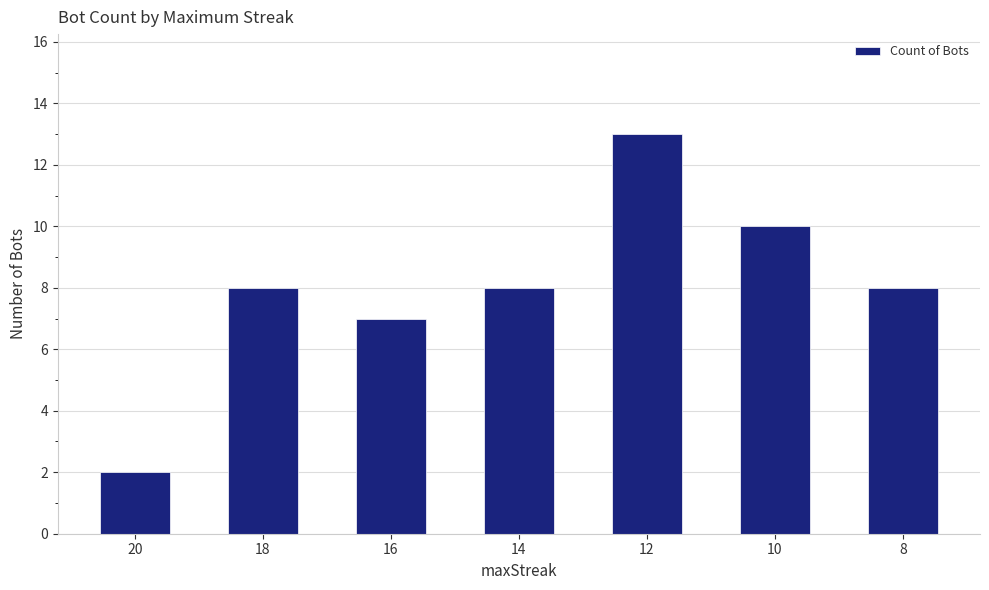

What is the sum of all values?

56